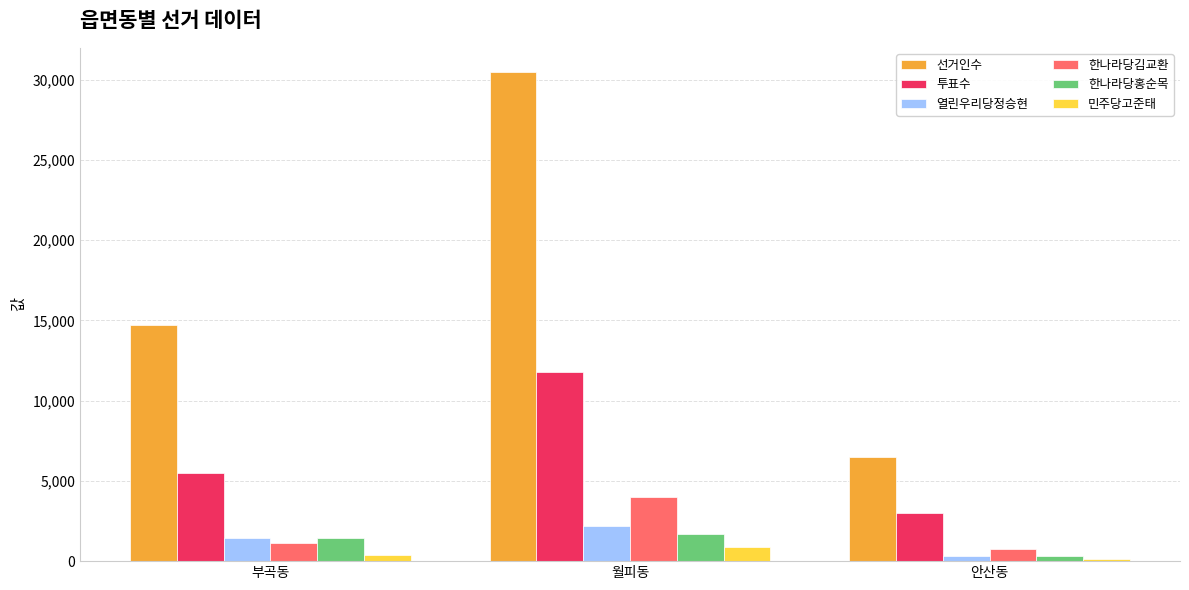

List the labels in order of 열린우리당정승현 value, largest first.

월피동, 부곡동, 안산동